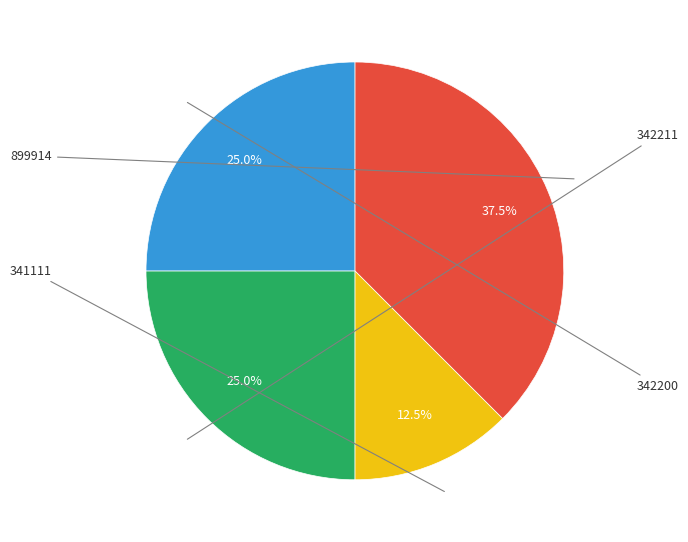

Is there a majority slice in this chart?

No